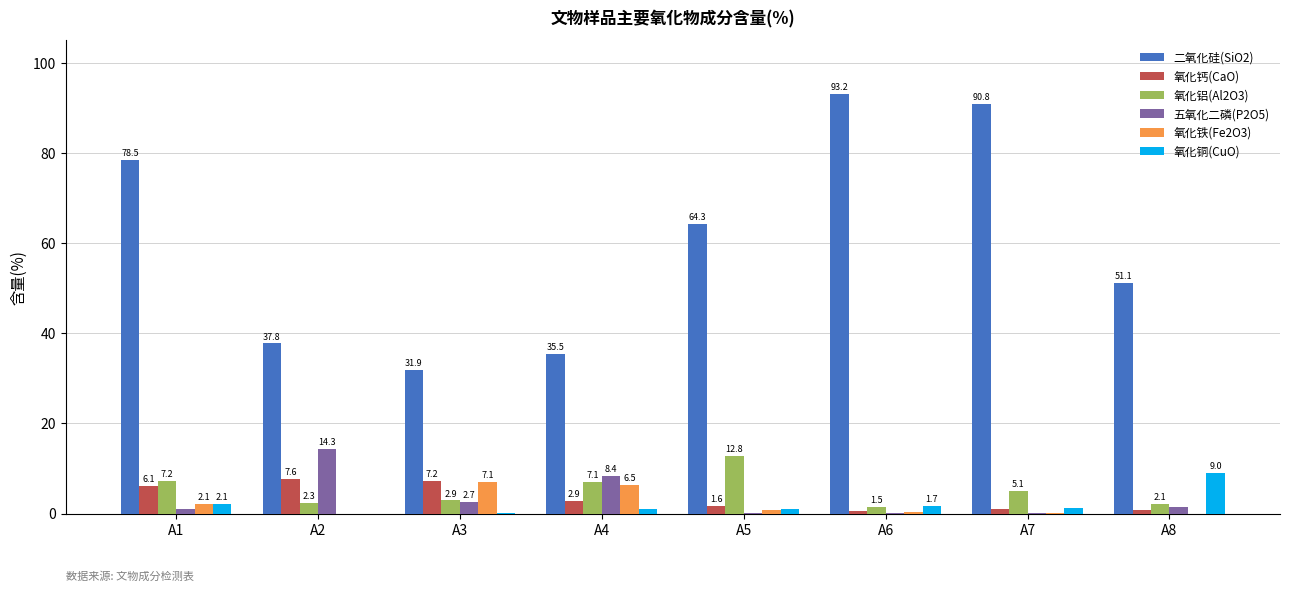

The 氧化铜(CuO) series shows 2.1 at A1. True or false?

True